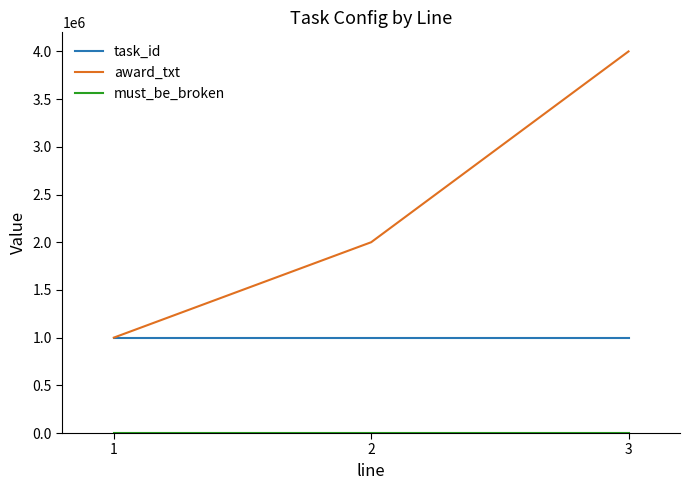

Which series has the largest range (max minus min)?

award_txt